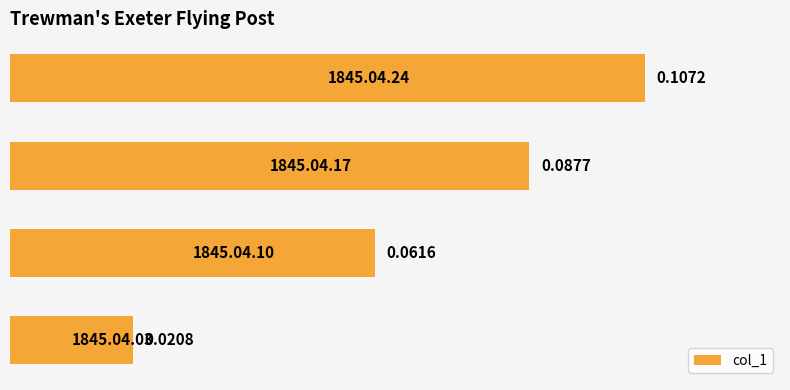

What is the sum of all values?

0.3